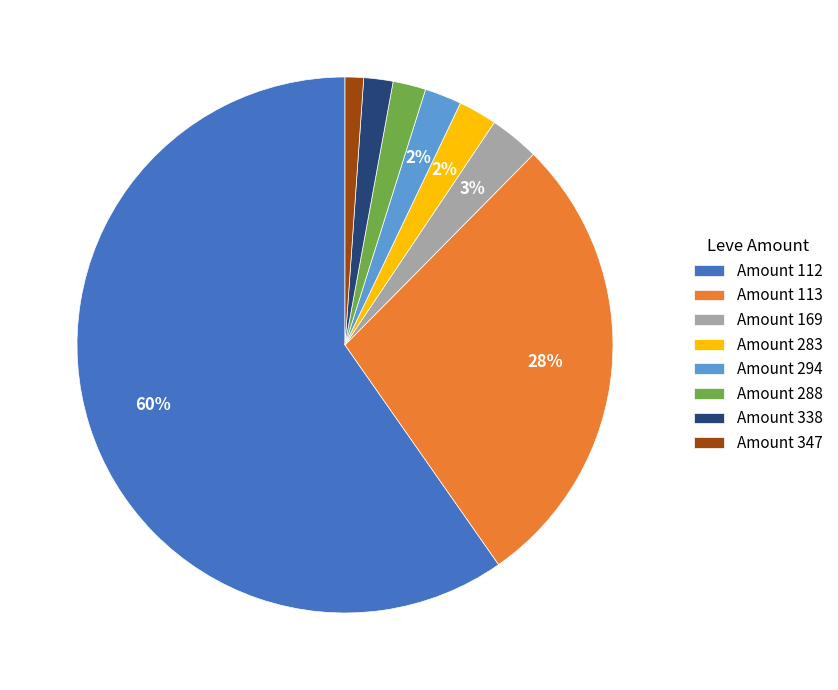

True or false: Amount 169 accounts for 11% of the total.

False